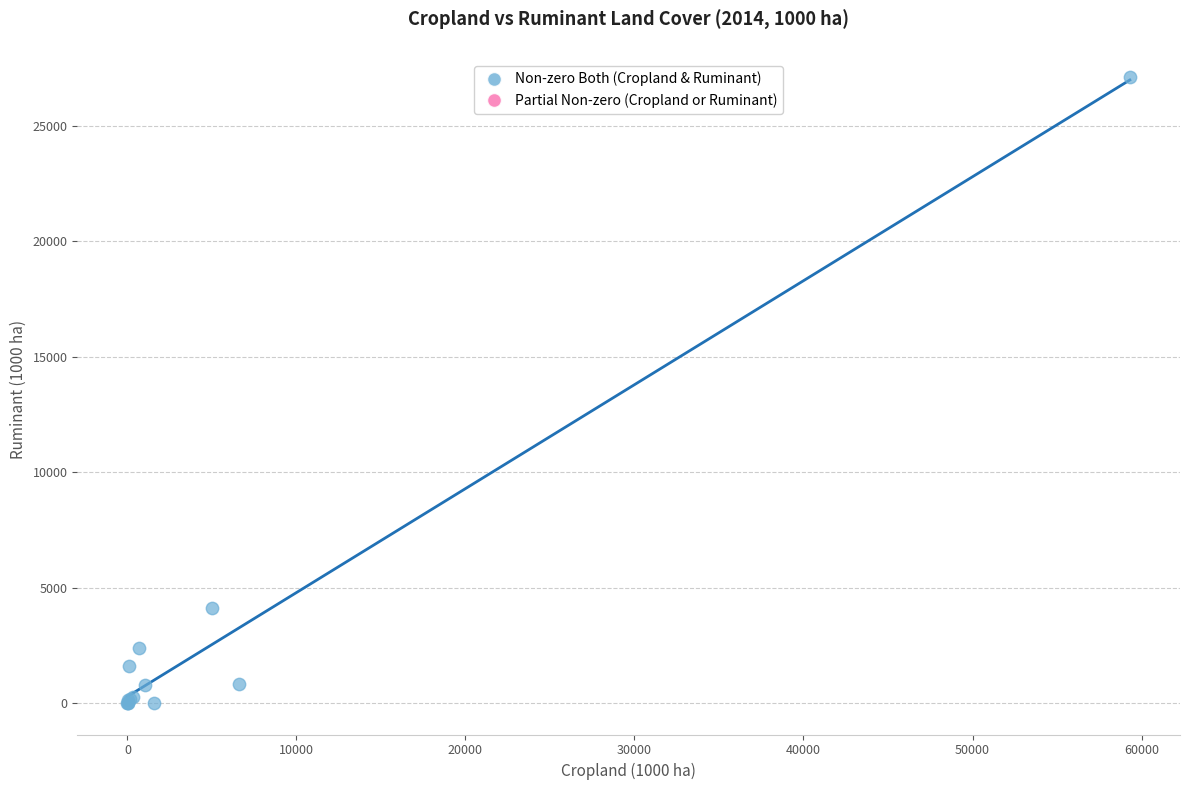

What Y value in the scatter plot is closest to 13559?

4122.8